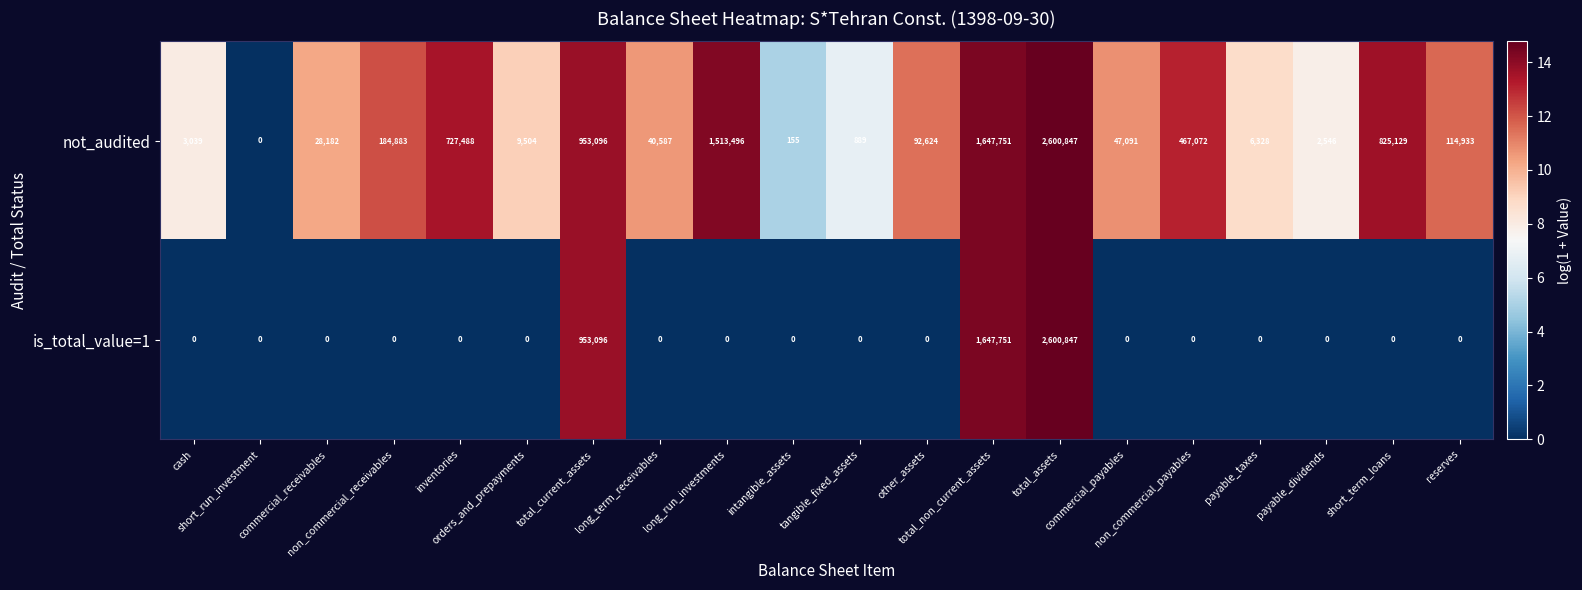

Which series has the largest total across all categories?

not_audited